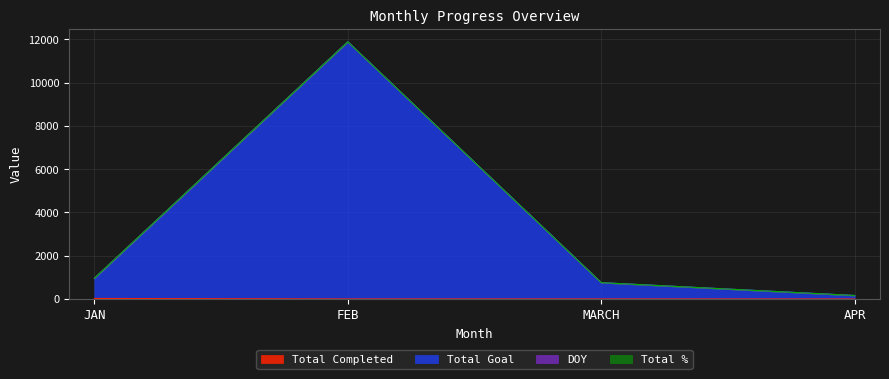

True or false: Total Goal and Total Completed cross at least once.

False